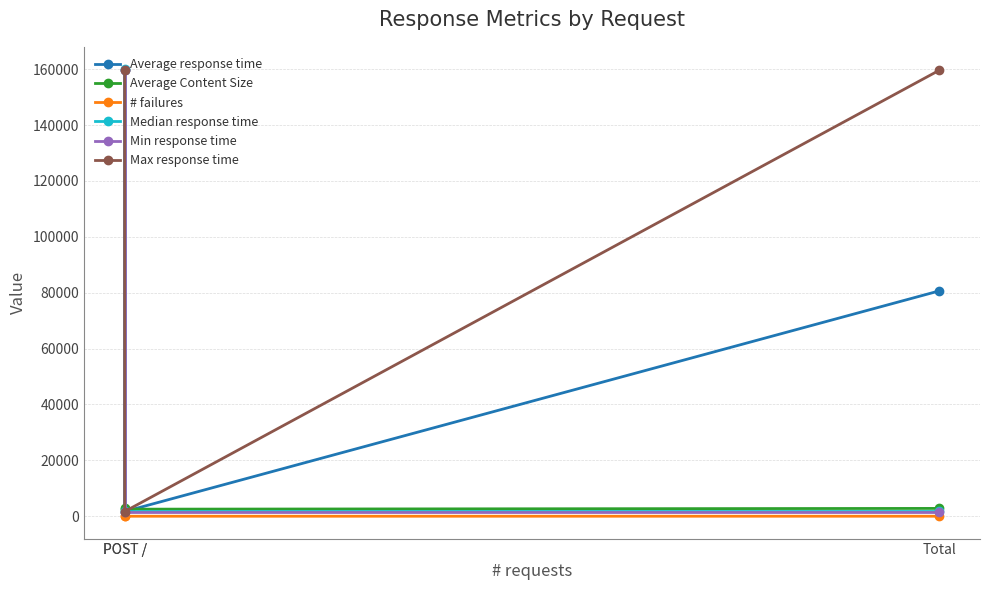

Count the number of data series in this chart.

6